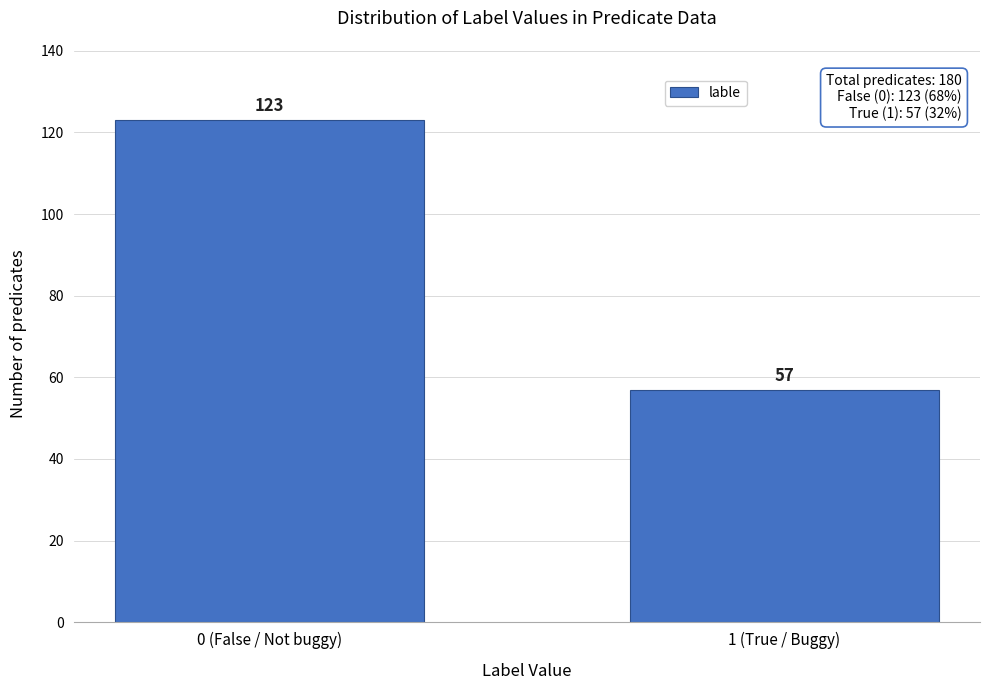

Reading right to left, what are all the values shown in this chart?

1 (True / Buggy)=57	0 (False / Not buggy)=123